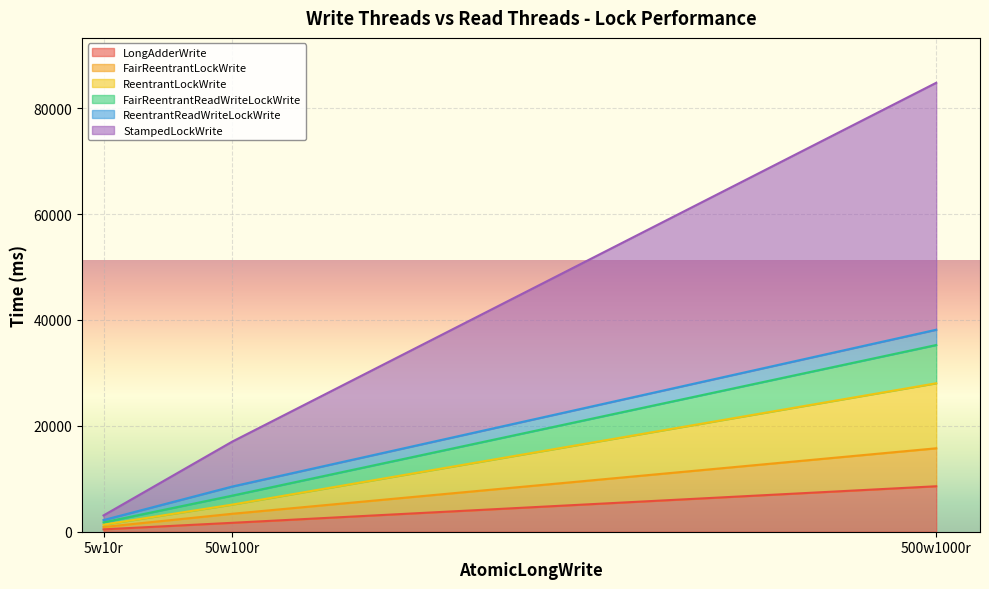

Is the value of StampedLockWrite at 500w1000r greater than the value of FairReentrantLockWrite at 5w10r?

Yes